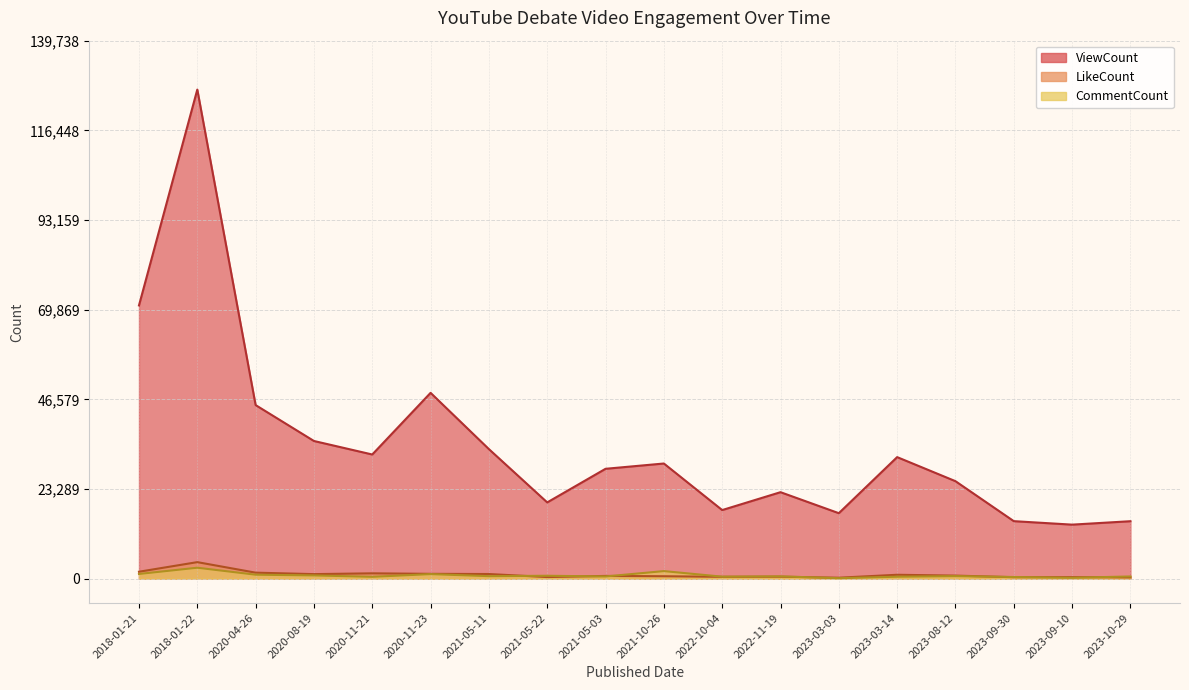

The value of CommentCount at 2023-03-03 is 113. True or false?

True